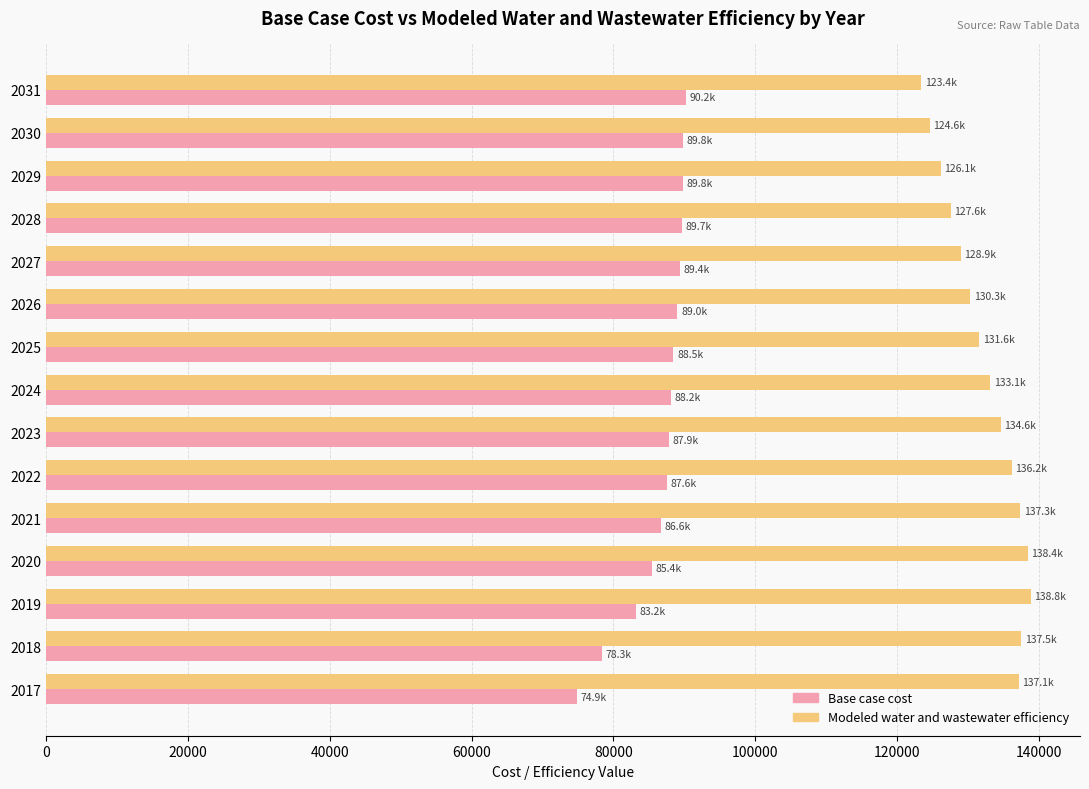

What is the spread (max minus min) of values at 2025?

43125.3